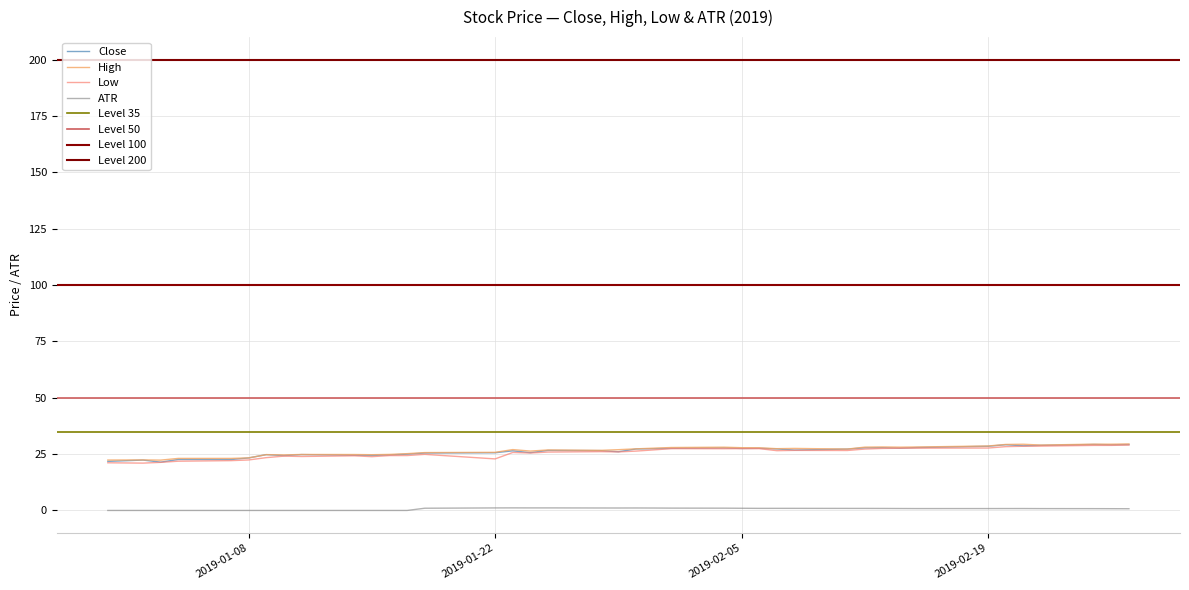

Is this an area chart (filled region under the line)?

No